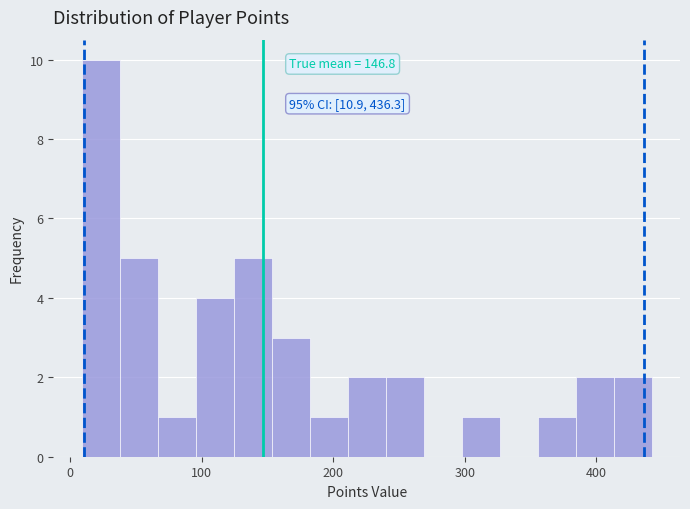

Read against the x-axis, roughly where is the centre of the tallest bar?

20